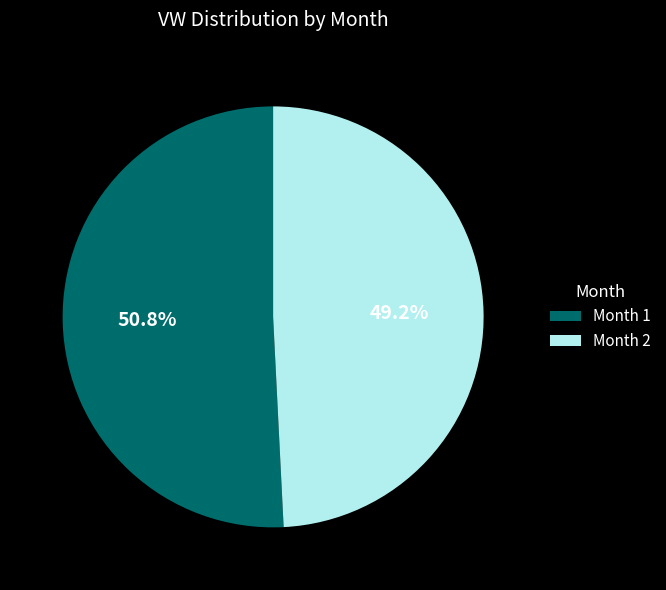

What is the largest slice in the pie chart?

Month 1